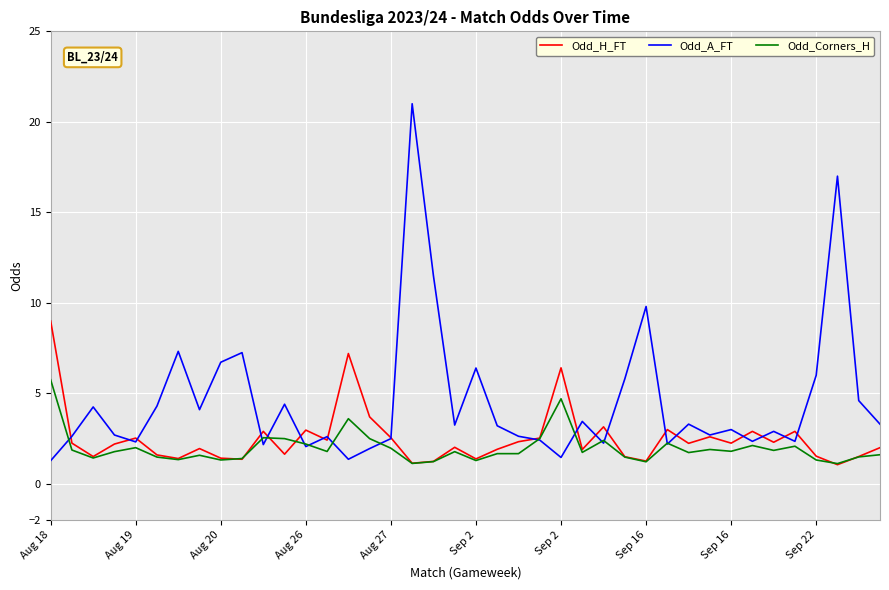

List the series in order of their peak value, lowest first.

Odd_Corners_H, Odd_H_FT, Odd_A_FT